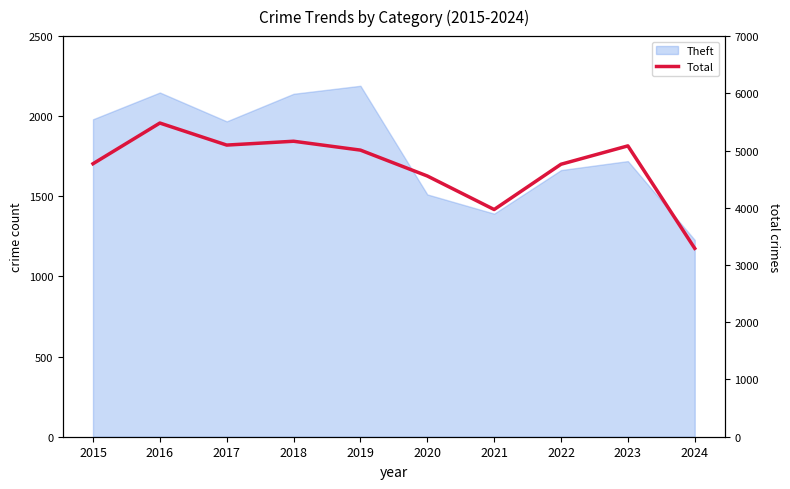

How many lines are shown in the chart?

1